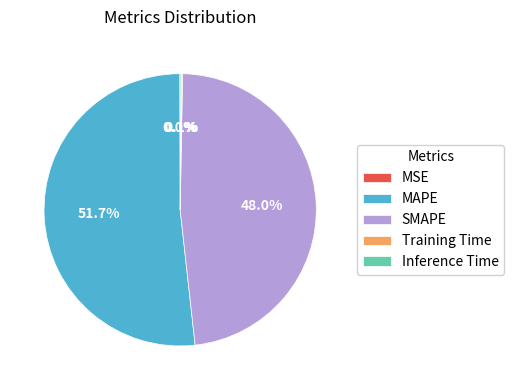

Which category accounts for the majority?

MAPE